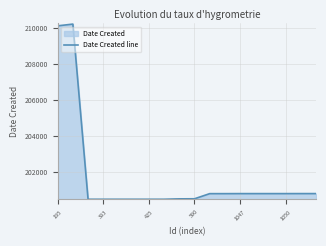

Between 17 and 195, which is larger?

195